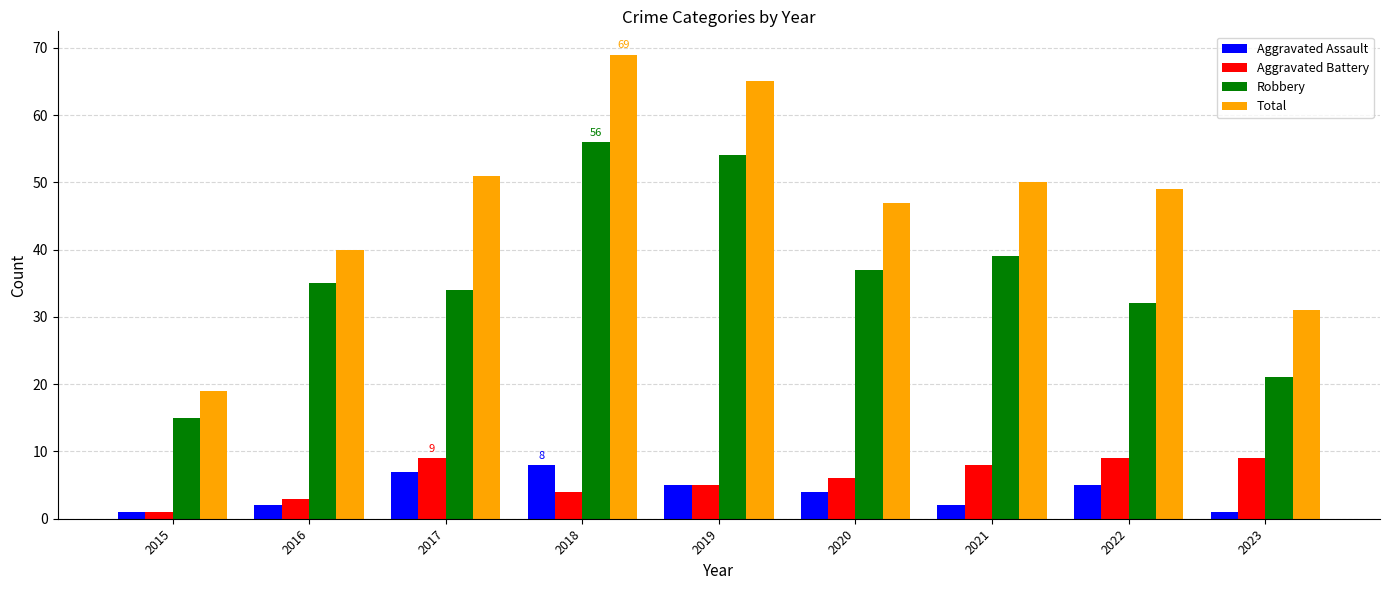

Rank the categories by Robbery value from lowest to highest.

2015, 2023, 2022, 2017, 2016, 2020, 2021, 2019, 2018